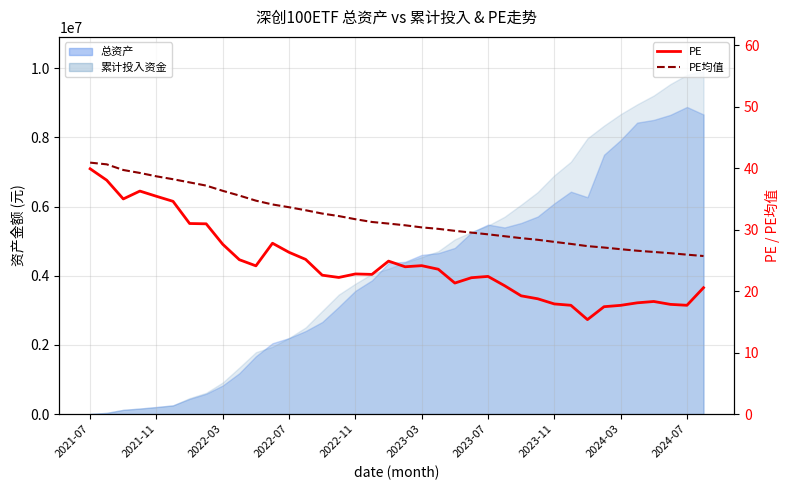

True or false: PE and PE均值 cross at least once.

False